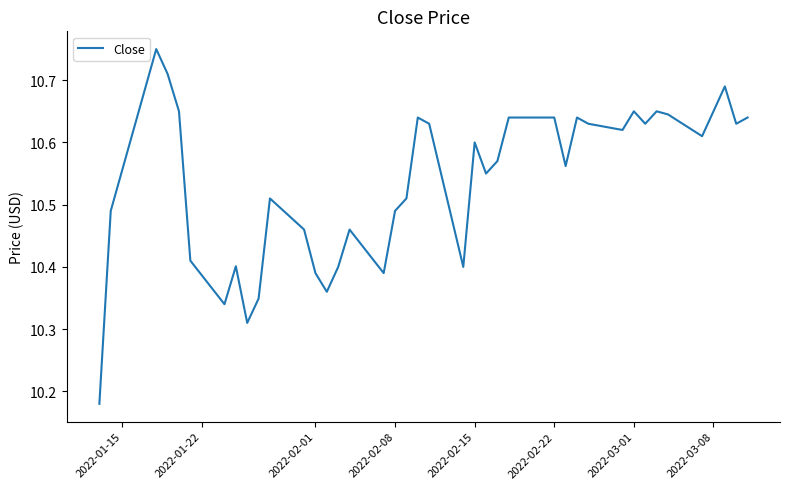

What is the difference between the maximum and minimum values?

0.6